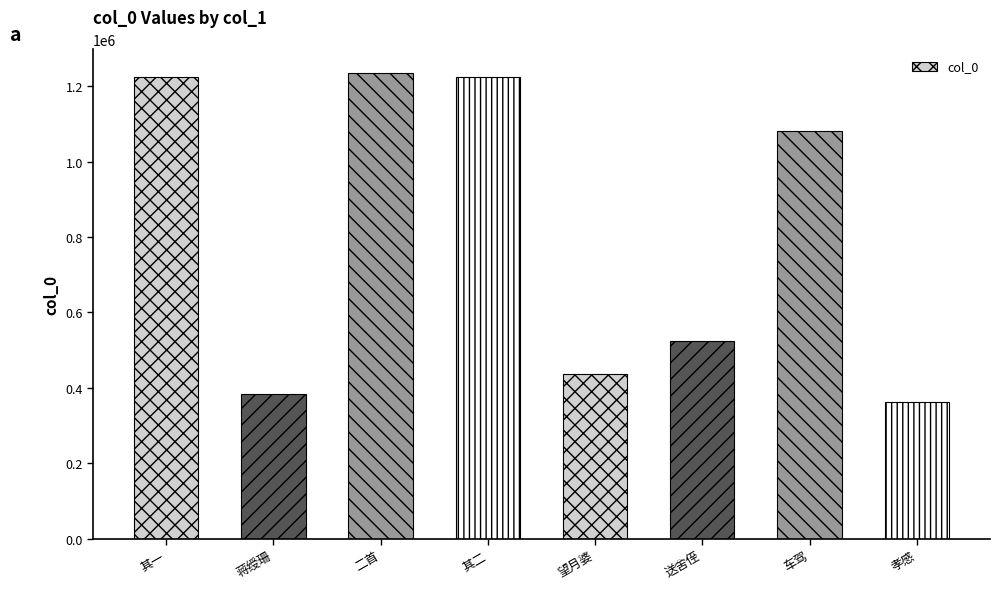

What is the difference between the maximum and minimum values?

874030